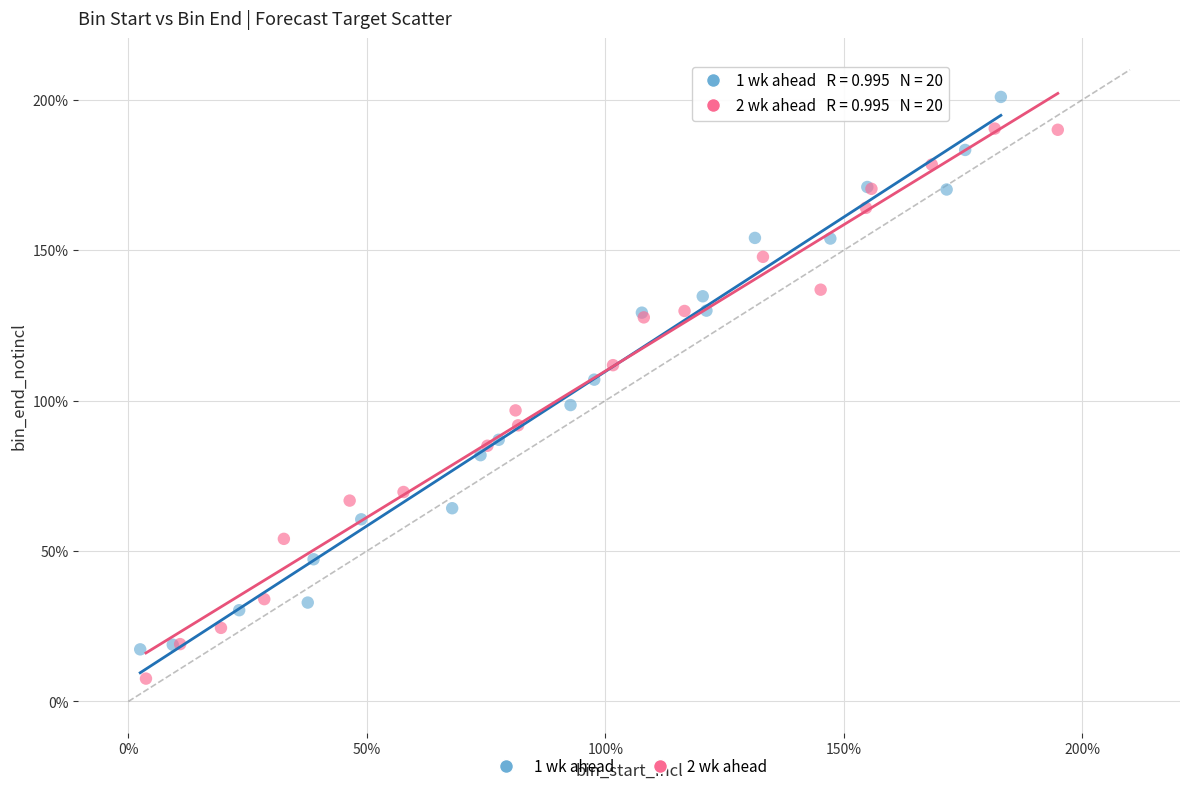

Which series contains the lowest Y value?

2 wk ahead